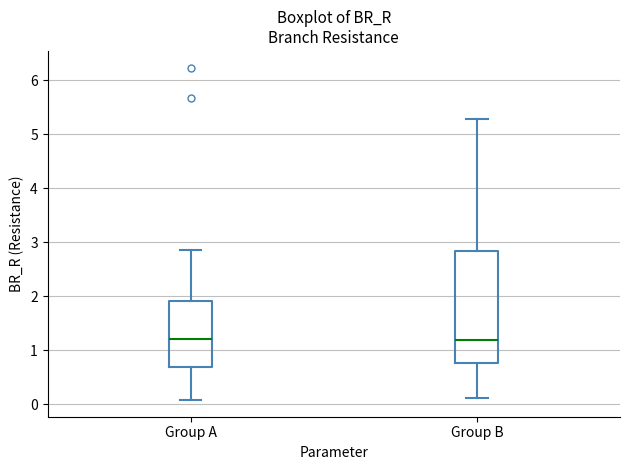

Where is the lower edge of the box for Group B on the y-axis? The values are not printed on the chart, so give them approximately, as read against the axis.

0.8